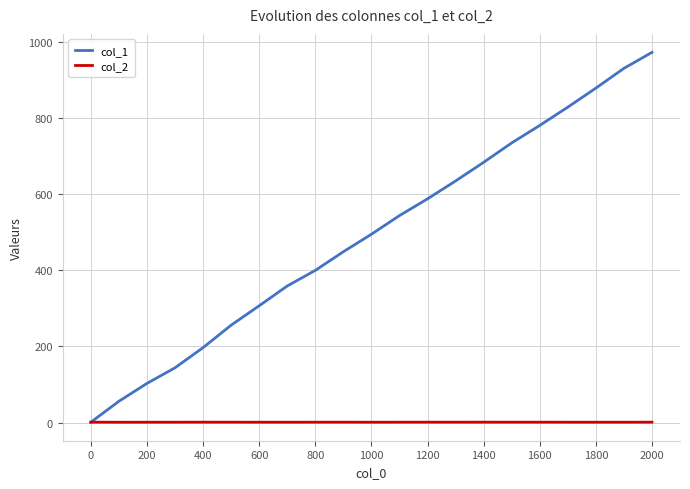

What is the greatest value displayed?

973.0